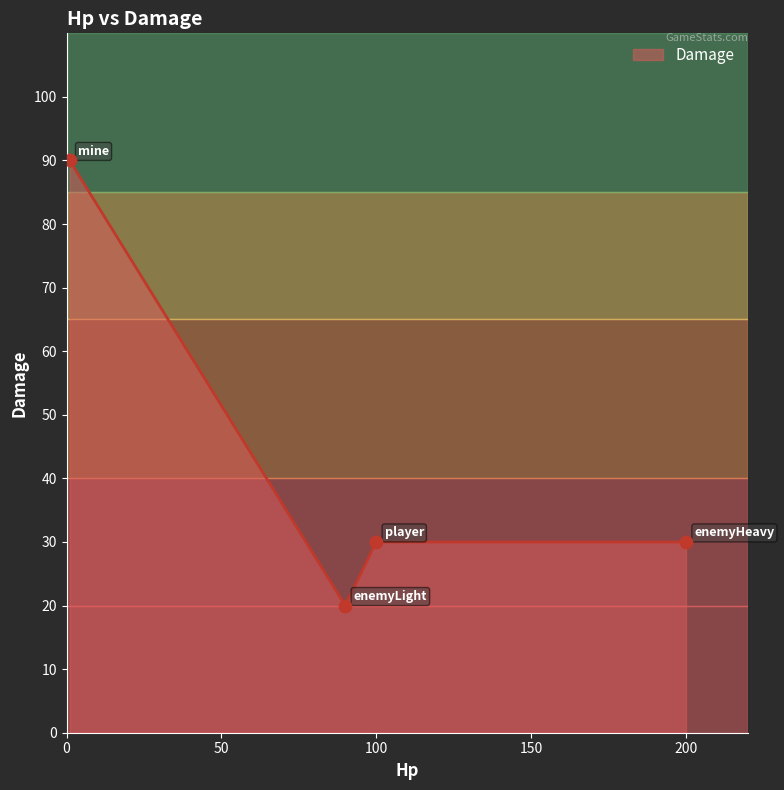

Which has a higher value, player or enemyLight?

player